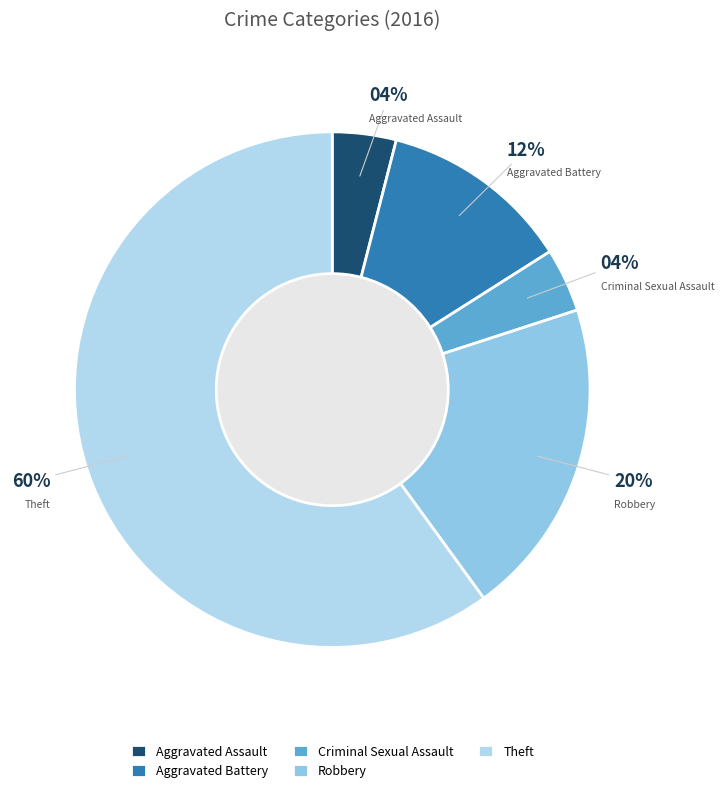

Which category has the biggest portion of the pie?

Theft